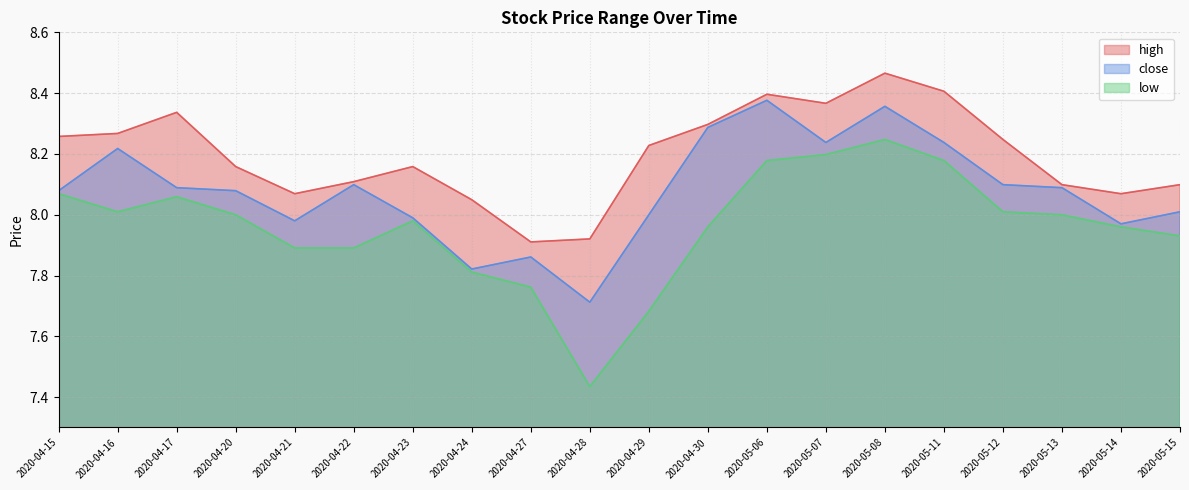

What is the label of the 16th point from the left?

2020-05-11